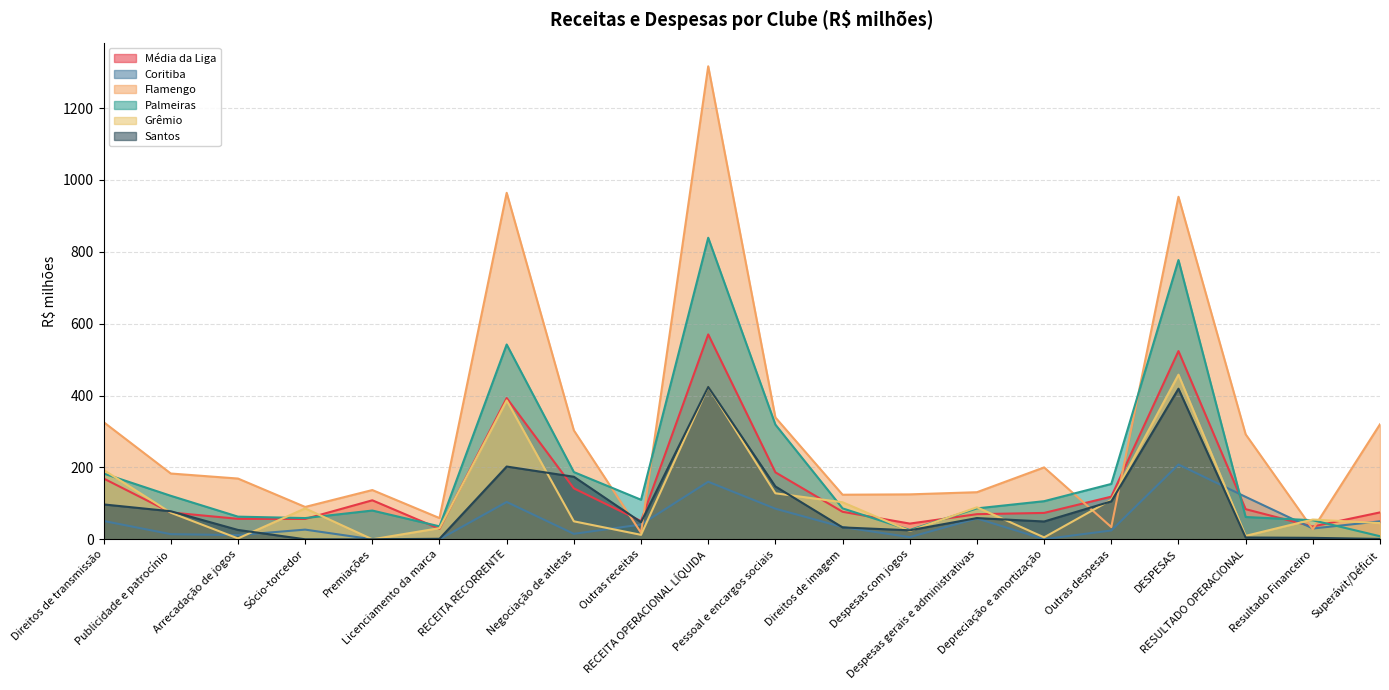

Between which two adjacent categories do Palmeiras and Grêmio first intersect?

Direitos de transmissão and Publicidade e patrocínio